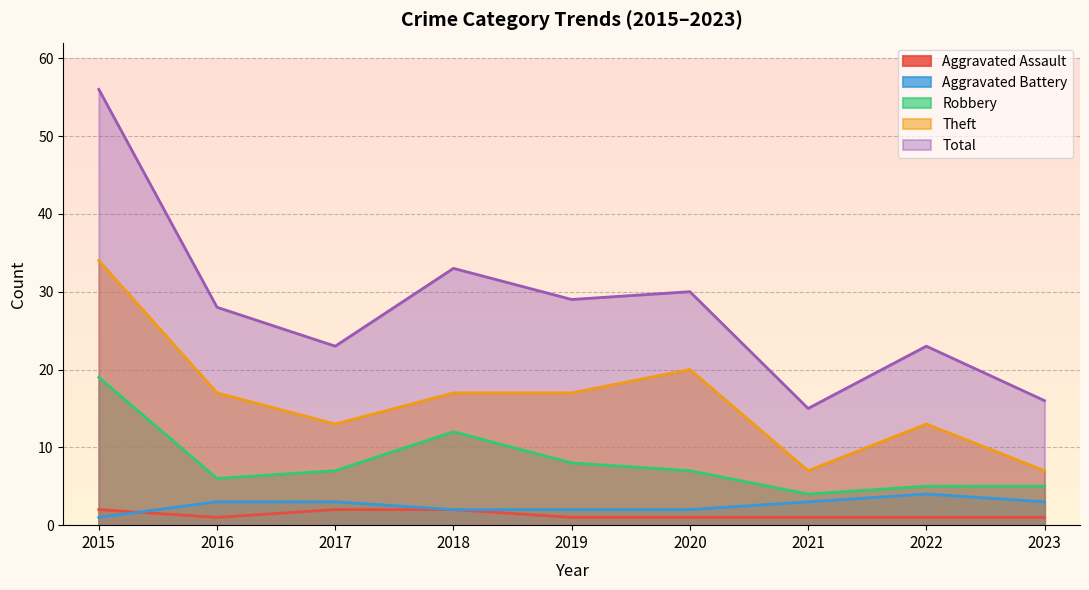

The Aggravated Assault series shows 1 at 2023. True or false?

True